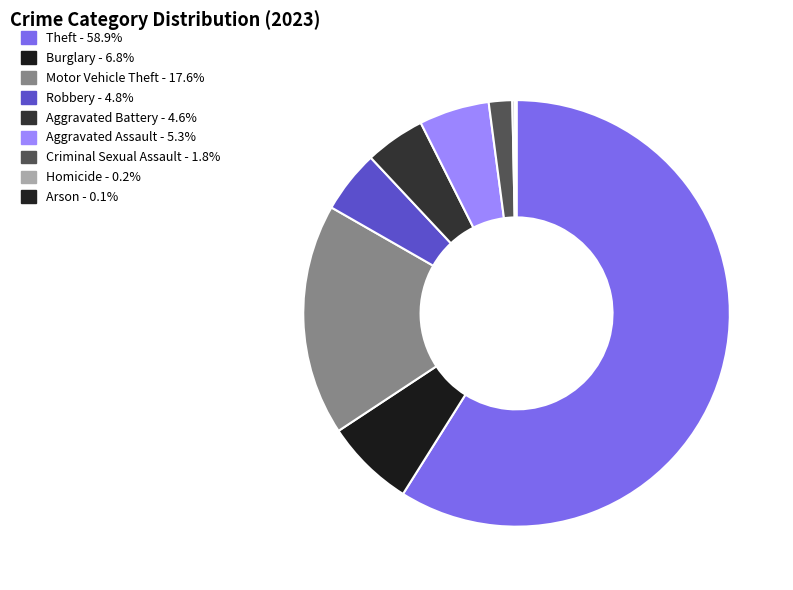

Do Theft and Burglary together represent more than half of the pie?

Yes